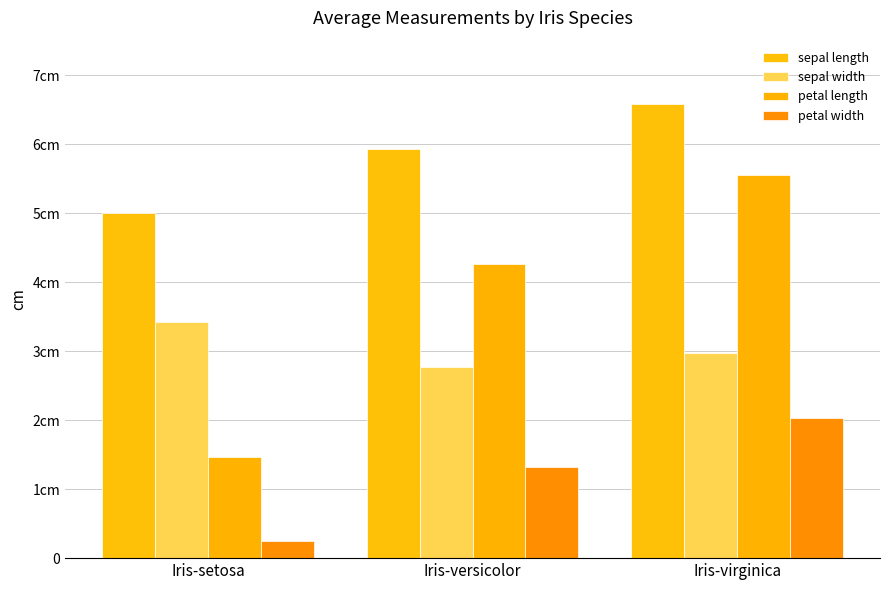

Where is petal length nearest to the value 3?

Iris-versicolor